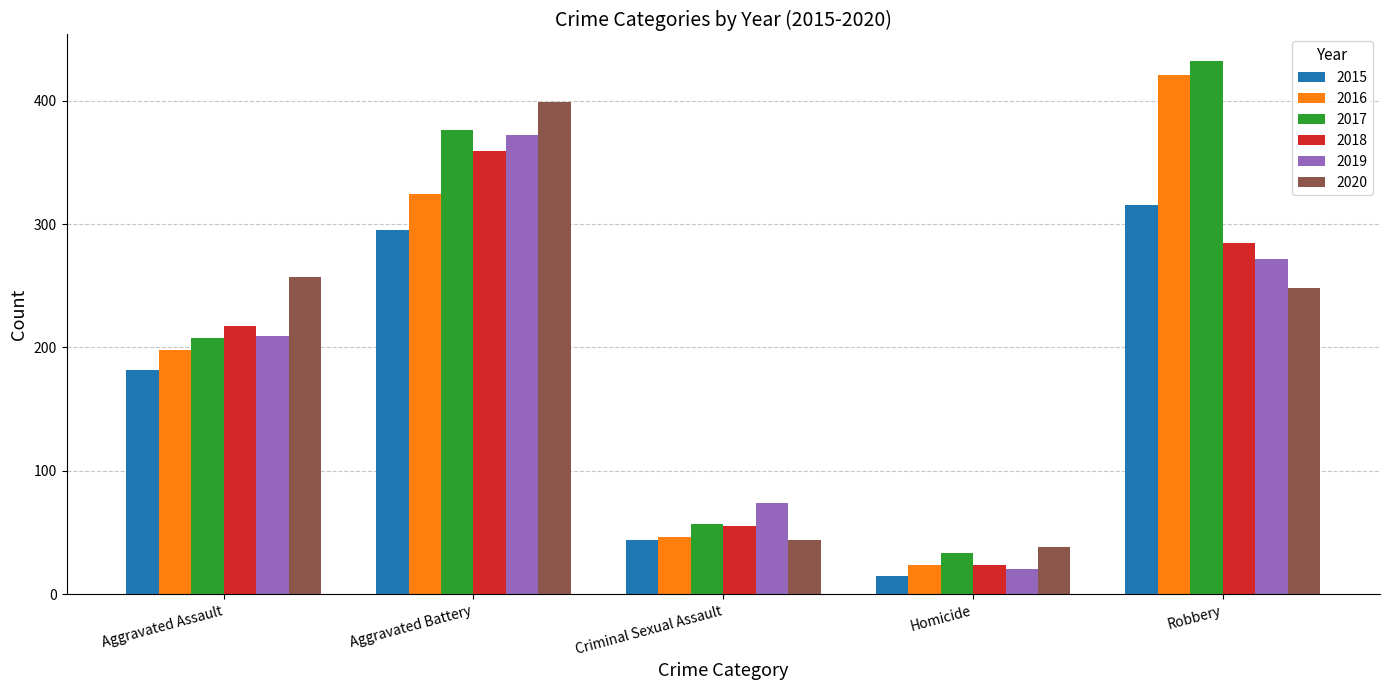

The value of 2018 at Robbery is 285. True or false?

True